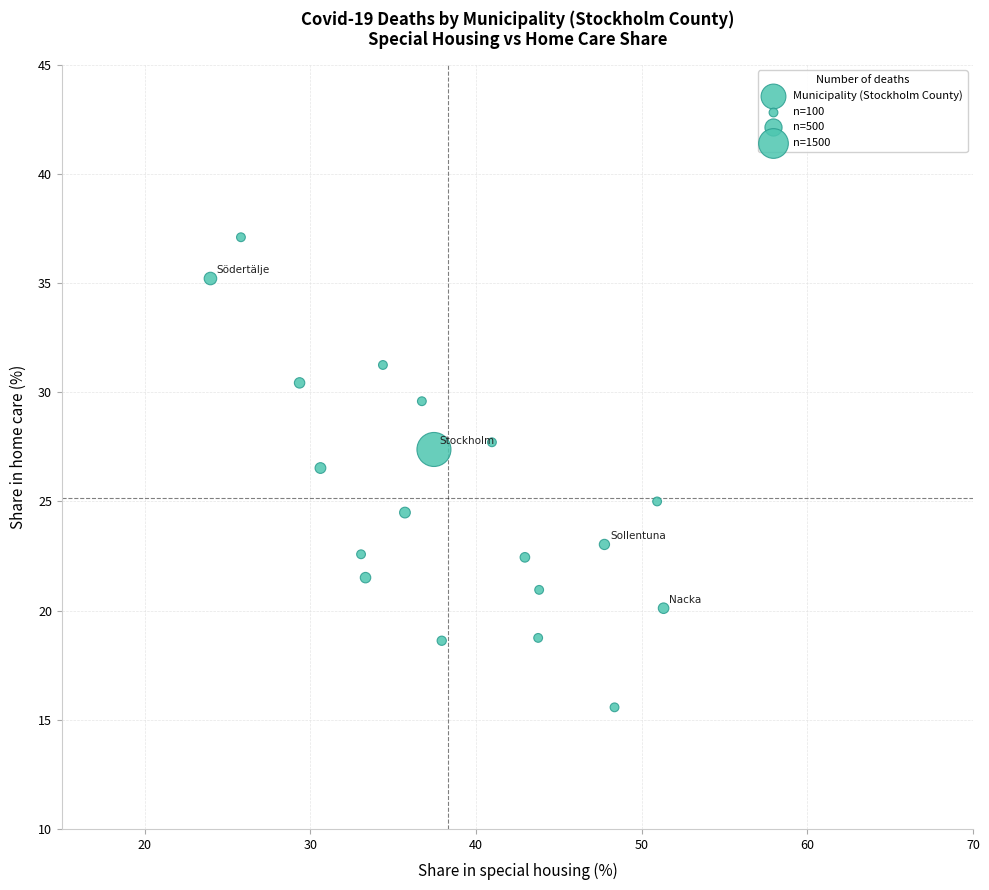

What Y value in the scatter plot is closest to 26?

26.5